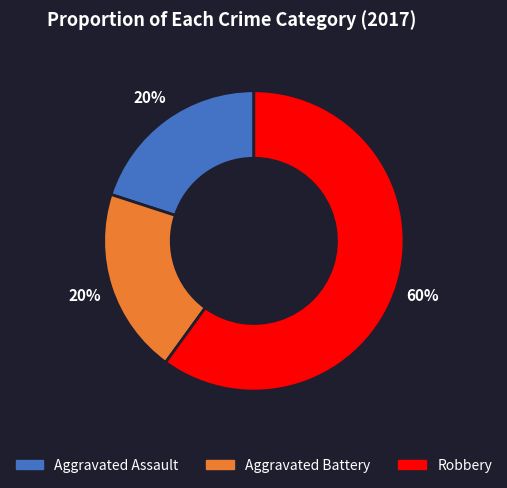

Is there any slice that represents more than half of the pie?

Yes